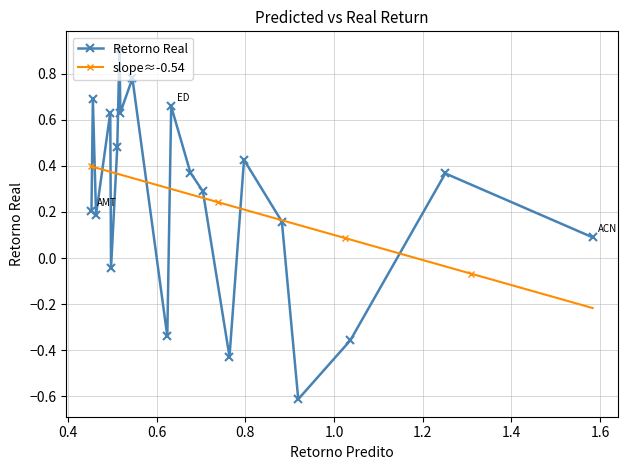

True or false: Retorno Real has more than 2 points higher than both neighbors.

True